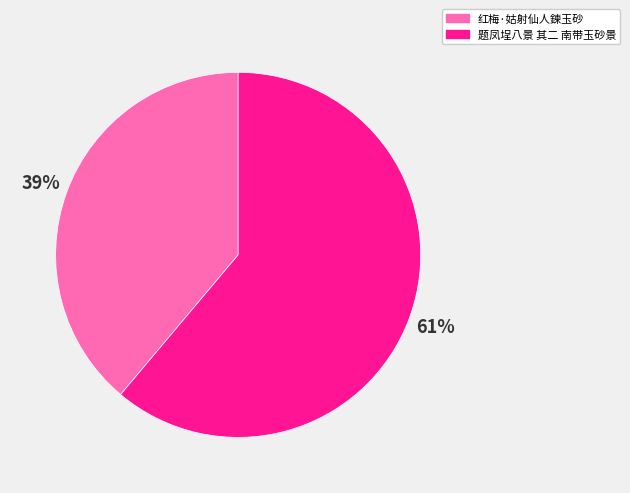

Count the number of slices in the pie.

2